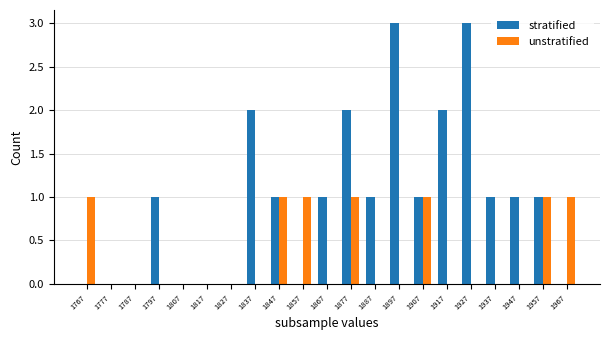

What is the sum of all stratified values?

20